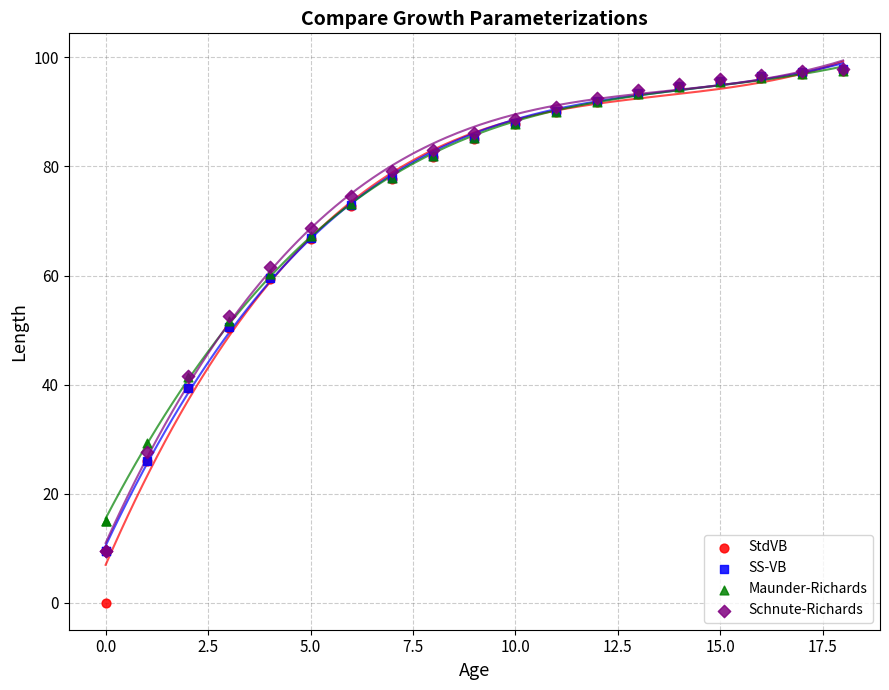

Which series contains the lowest Y value?

StdVB